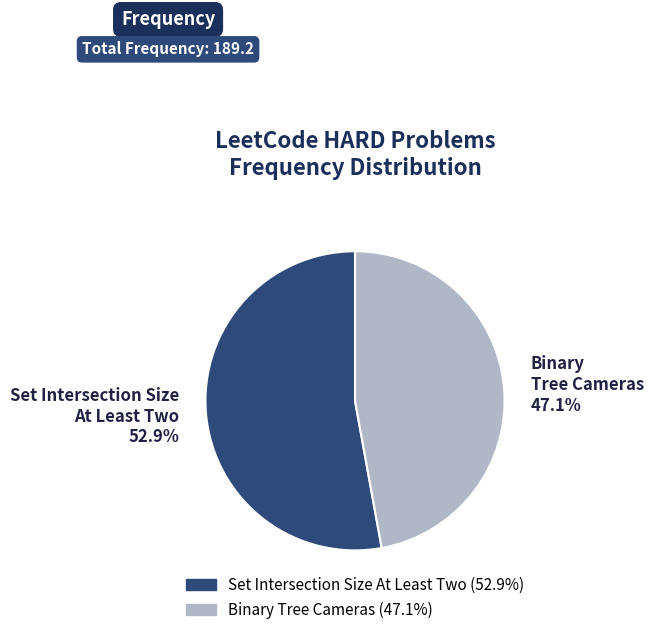

Is there any slice that represents more than half of the pie?

Yes